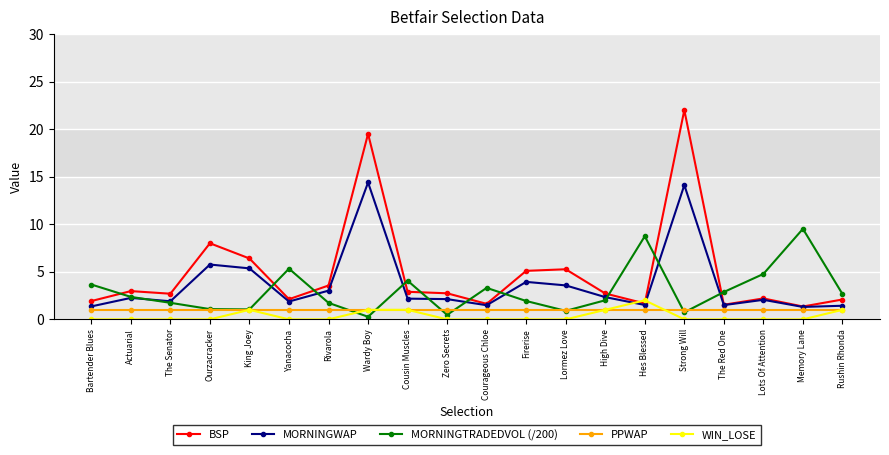

What position from the right is Strong Will?

5